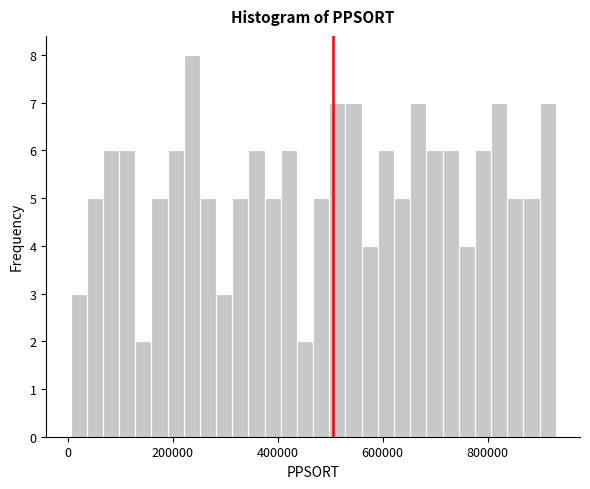

Read against the x-axis, roughly where is the centre of the tallest bar?

240000